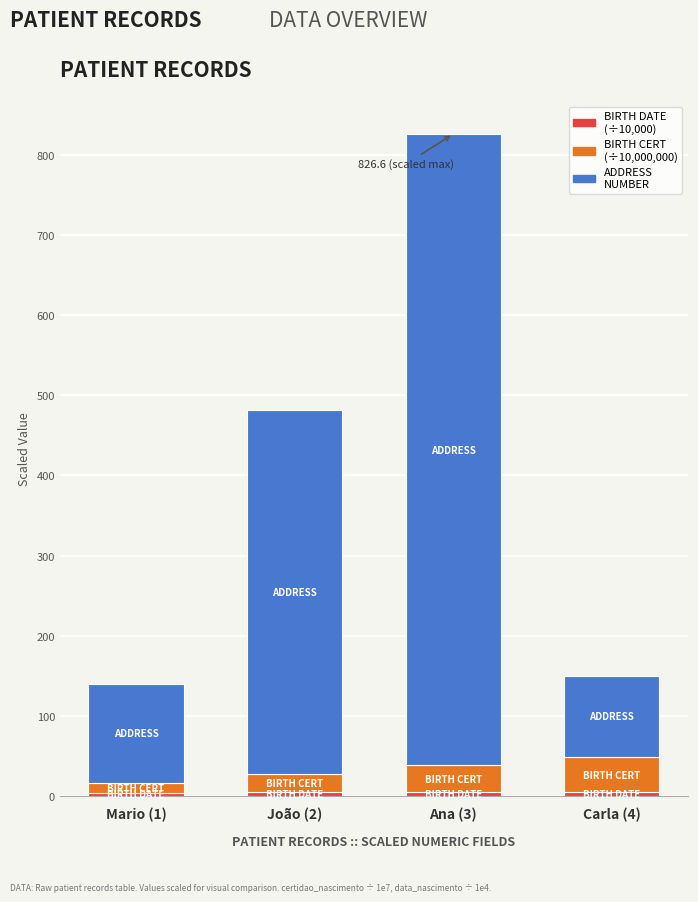

At which category is the sum across all series the highest?

Ana (3)